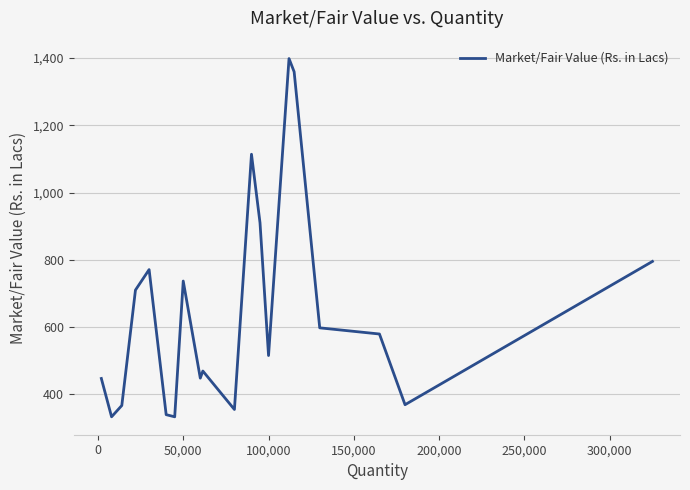

What is the difference between the maximum and minimum values?

1065.6